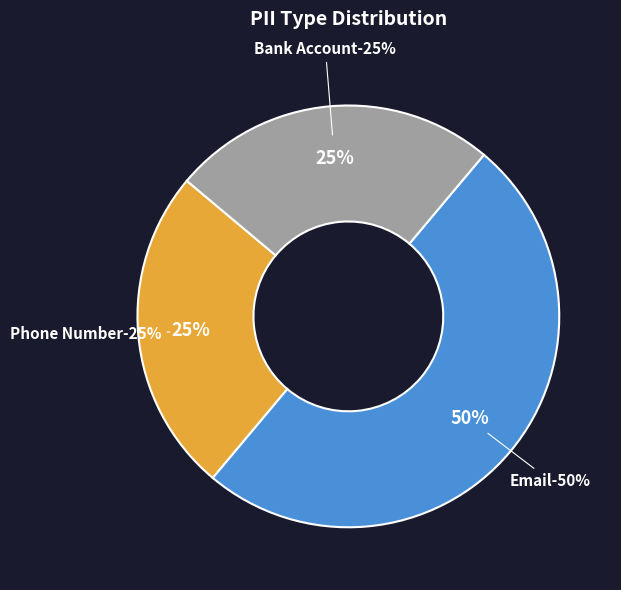

Does Phone Number account for over 50% of the chart?

No